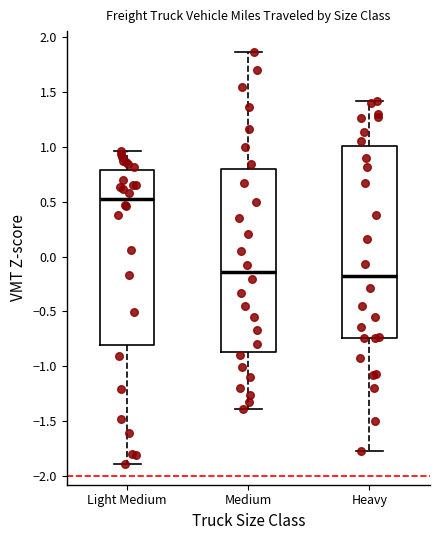

Where is the upper edge of the box for Light Medium on the y-axis? The values are not printed on the chart, so give them approximately, as read against the axis.

0.80